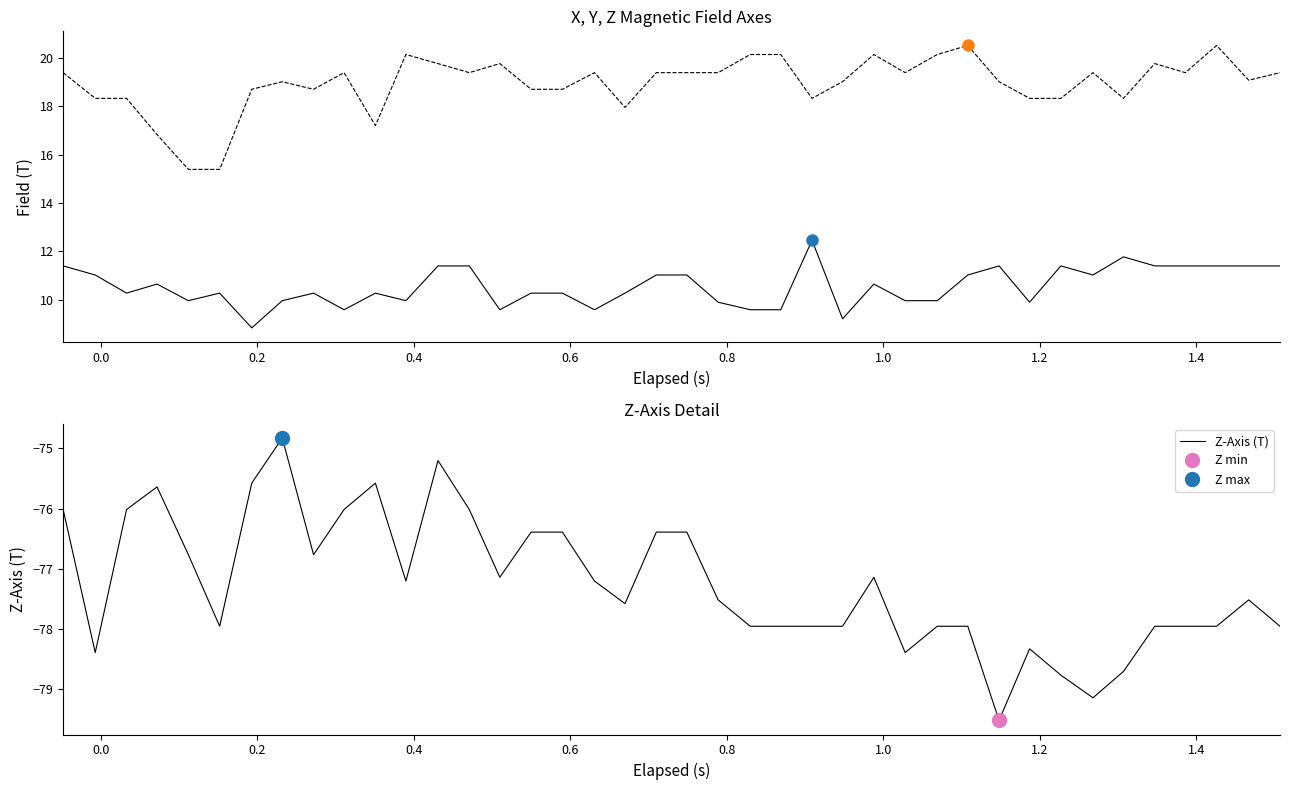

What is the maximum value for Z-Axis (T)?

-74.8